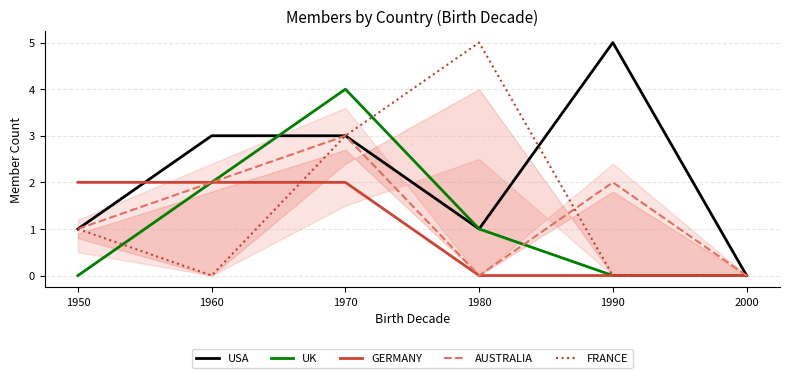

Which series ends up on top after the final intersection of FRANCE and AUSTRALIA?

AUSTRALIA